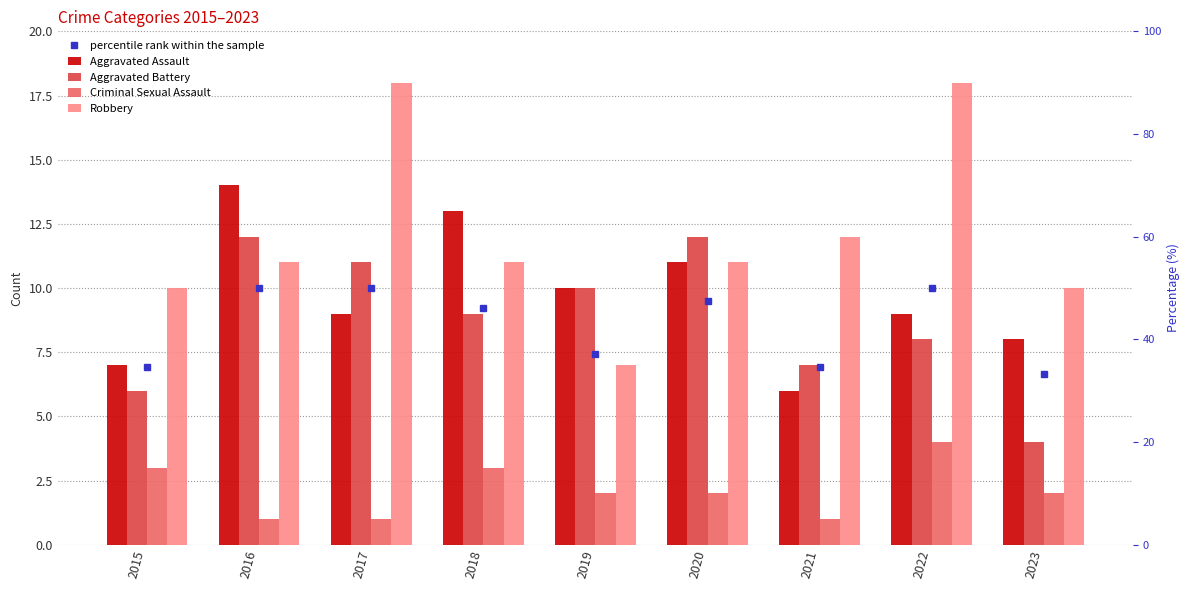

At which label does Robbery reach its minimum?

2019